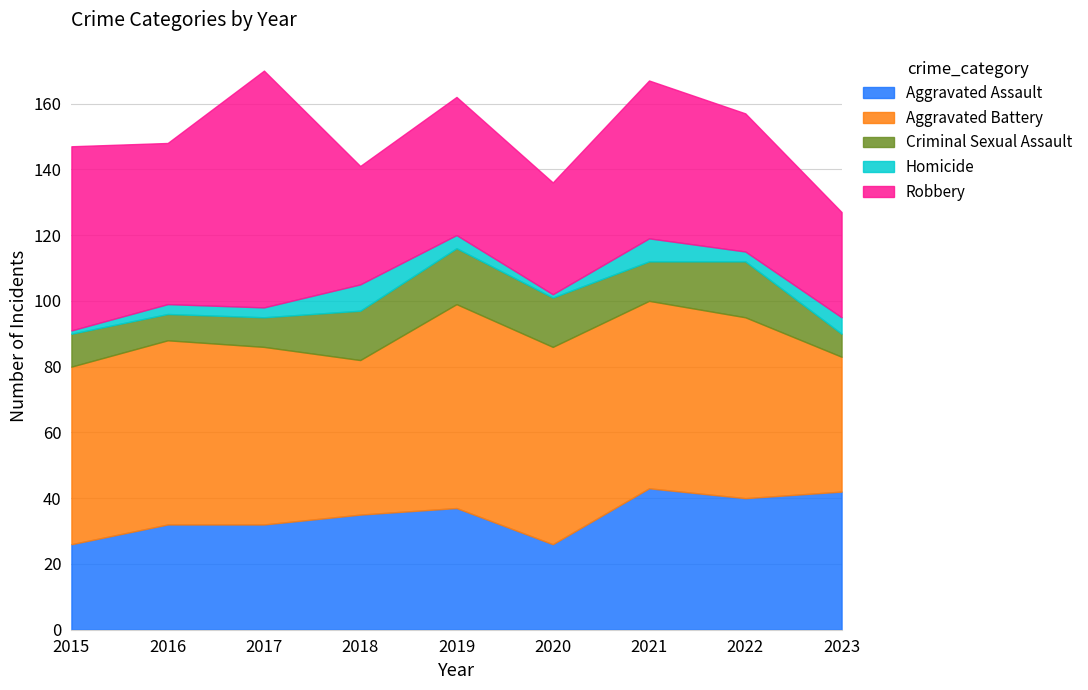

What is the total value across all series at 2021?

167